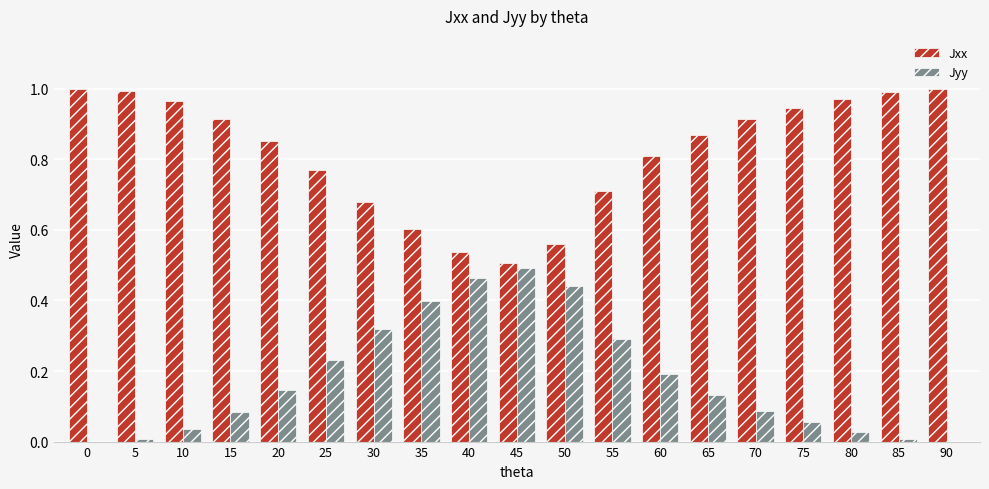

Which category has the highest value in the Jyy series?

45